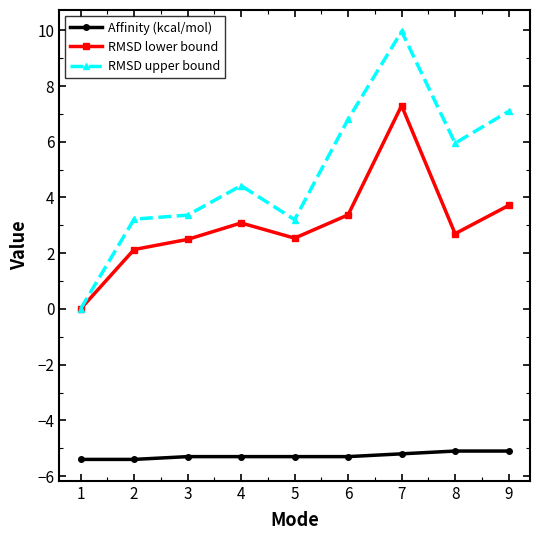

What is the difference between the second highest and minimum values in the RMSD upper bound series?

7.1